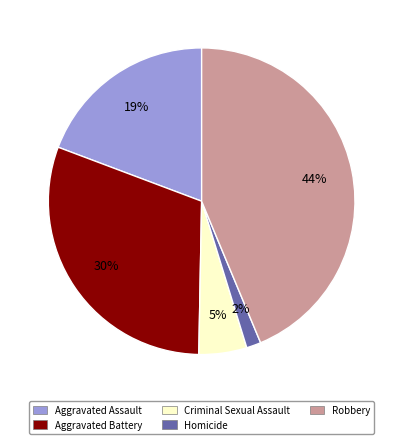

Is the sum of Aggravated Assault and Criminal Sexual Assault greater than half?

No